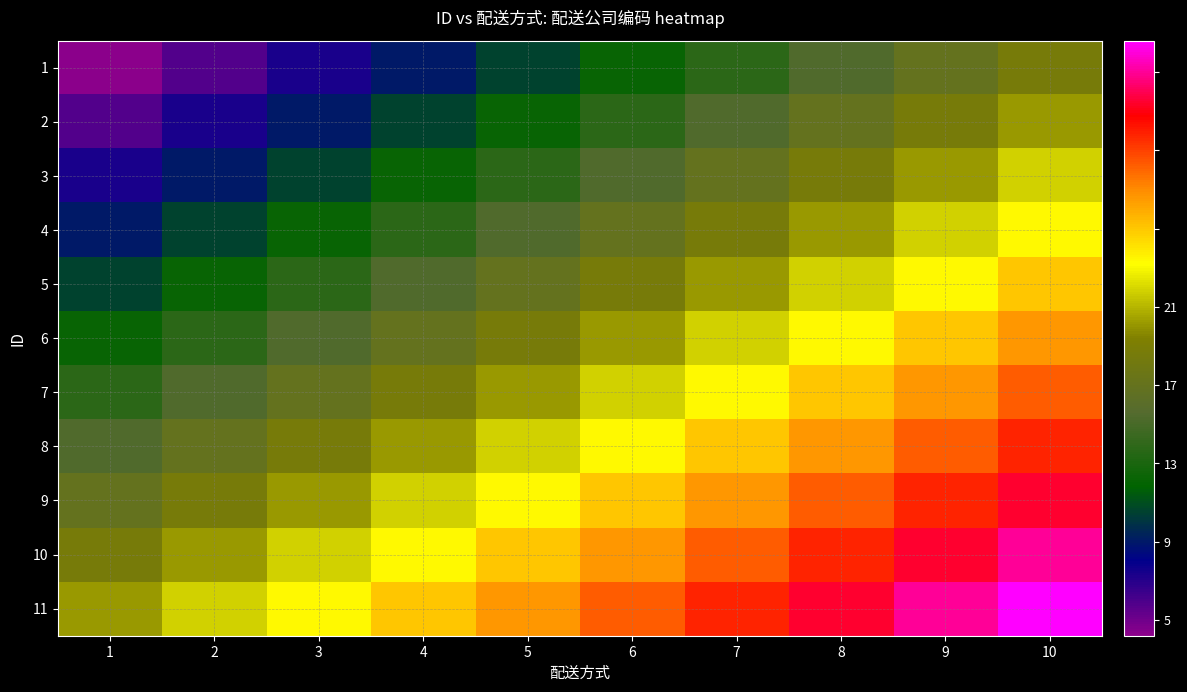

Rank the series at 1 from highest to lowest value.

11, 10, 9, 8, 7, 6, 5, 4, 3, 2, 1